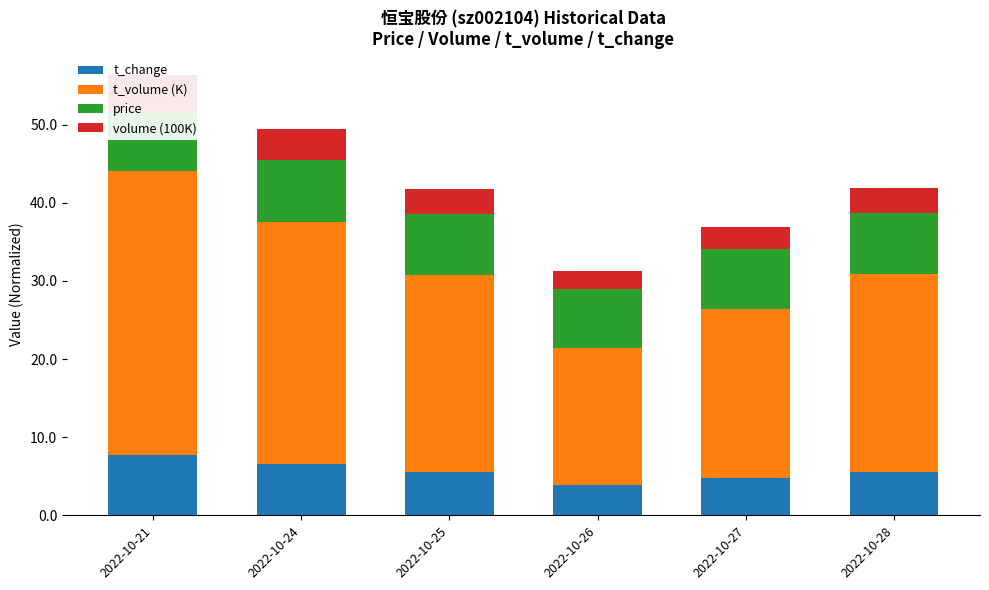

At which label is price closest to 7?

2022-10-26